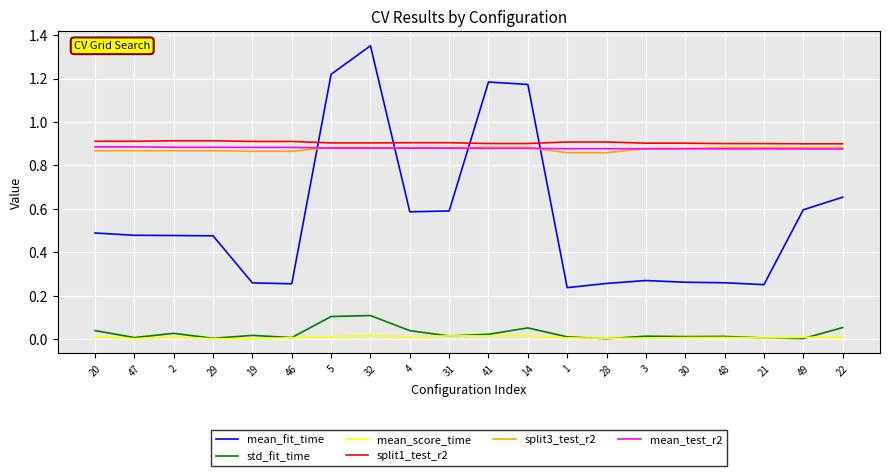

Between 29 and 30, which series saw the biggest shift?

mean_fit_time